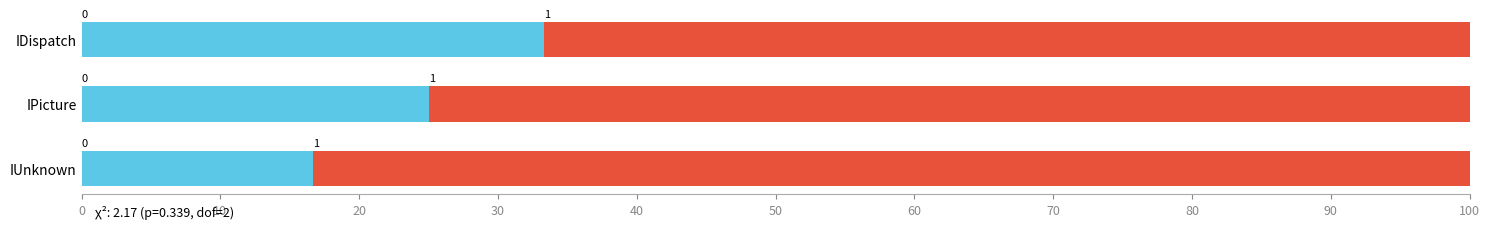

Reading left to right, extract all data points from this chart.

IUnknown=16.7	IPicture=25.0	IDispatch=33.3